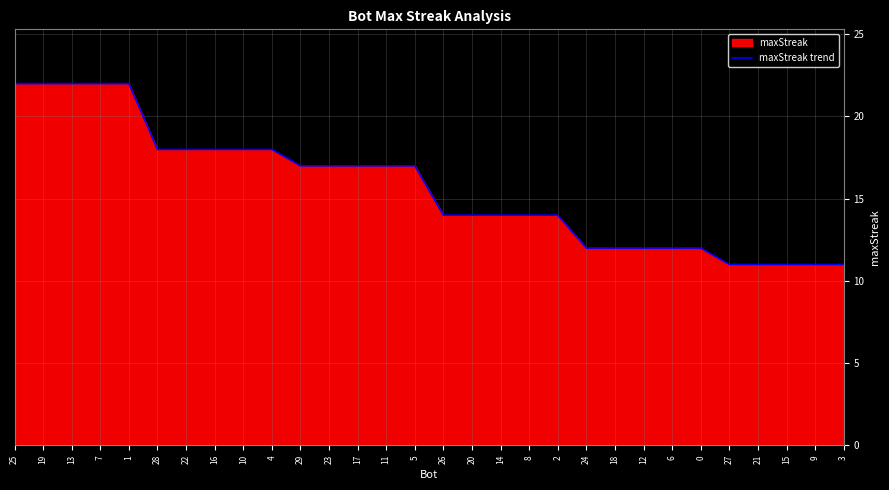

Which has a higher value, 24 or 22?

22